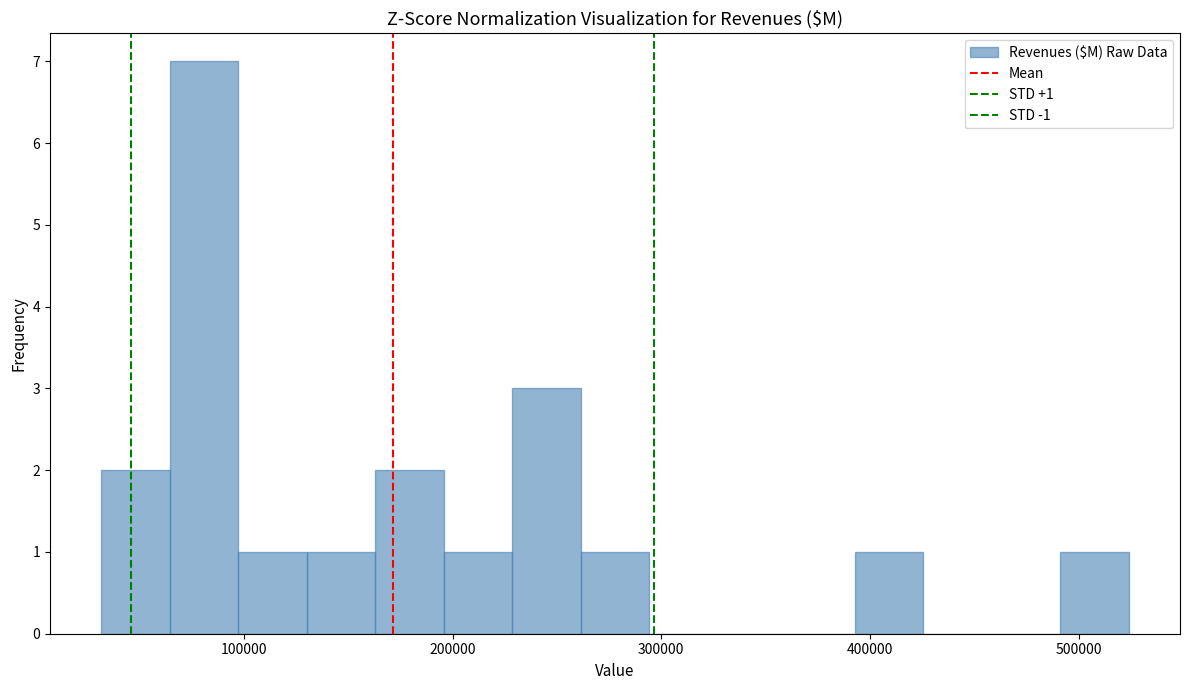

Around what value on the x-axis is the tallest bar? Give the approximate position of its centre, as read against the axis.

80000